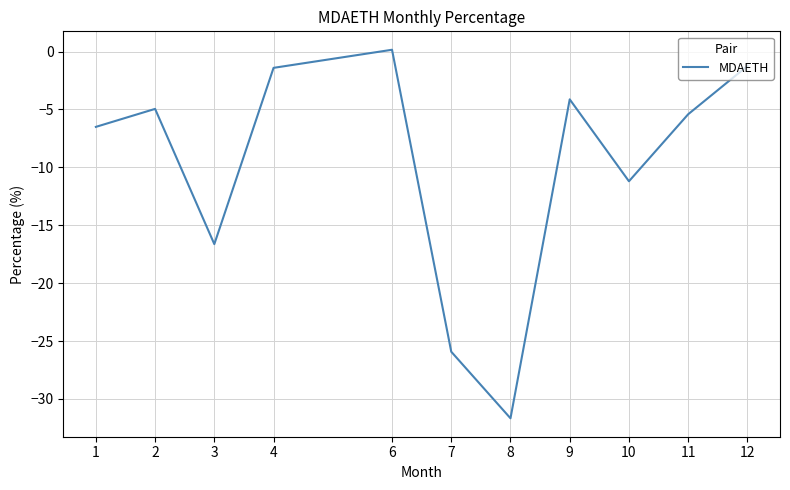

Where is the data nearest to the value -15?

3